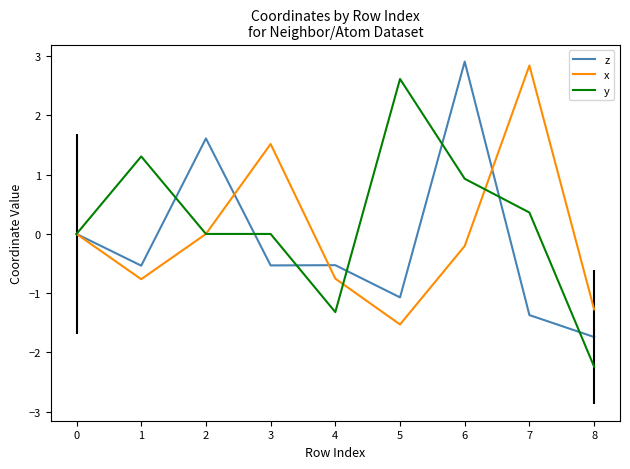

How many lines are shown in the chart?

3